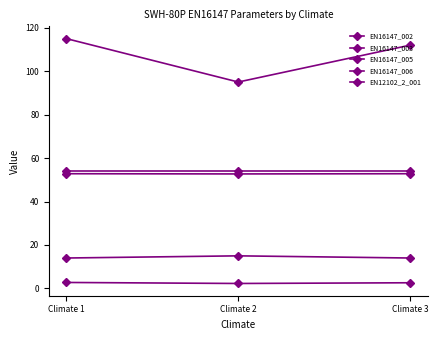

At which label is EN16147_003 closest to 2?

Climate 2